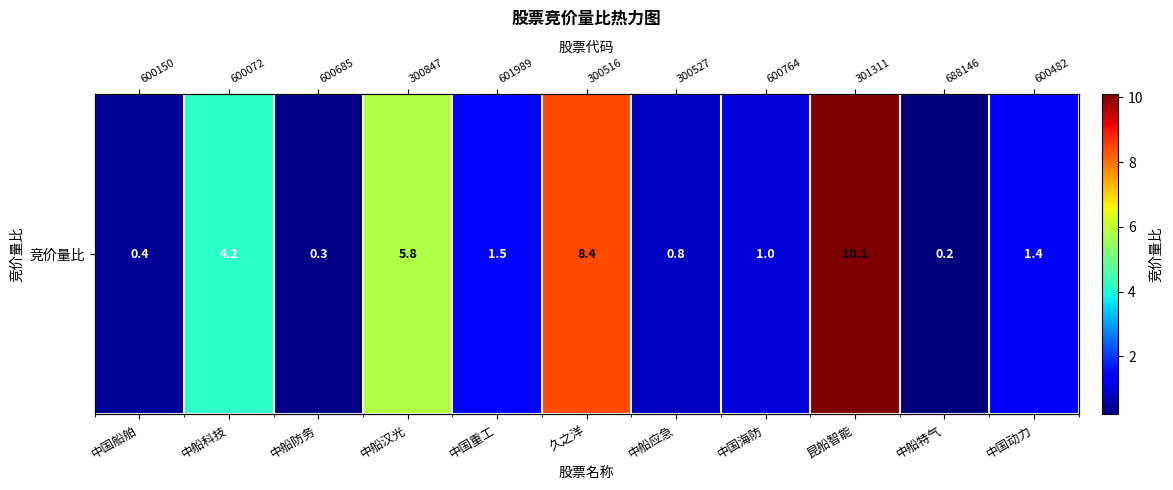

List the labels in order of value, largest first.

昆船智能, 久之洋, 中船汉光, 中船科技, 中国重工, 中国动力, 中国海防, 中船应急, 中国船舶, 中船防务, 中船特气